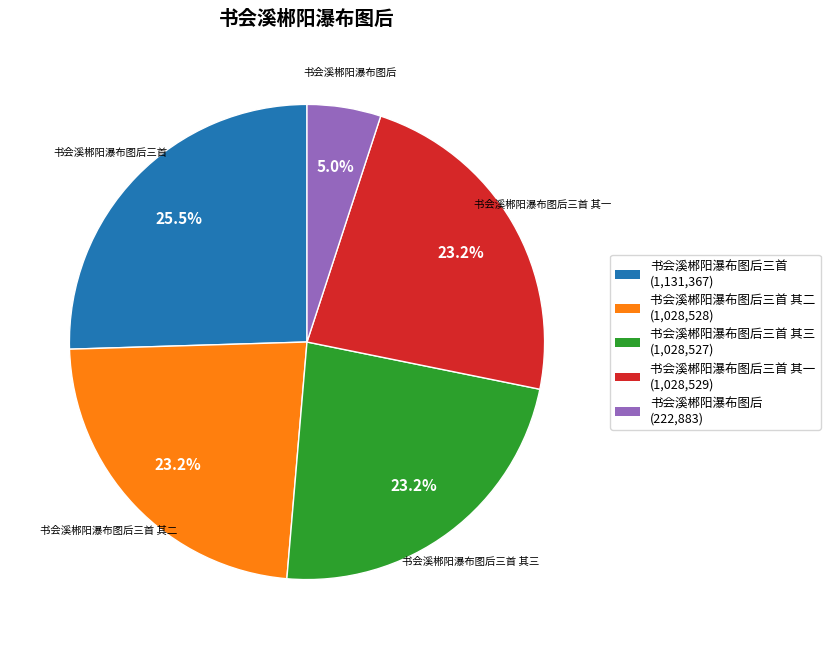

Is there any slice that represents more than half of the pie?

No